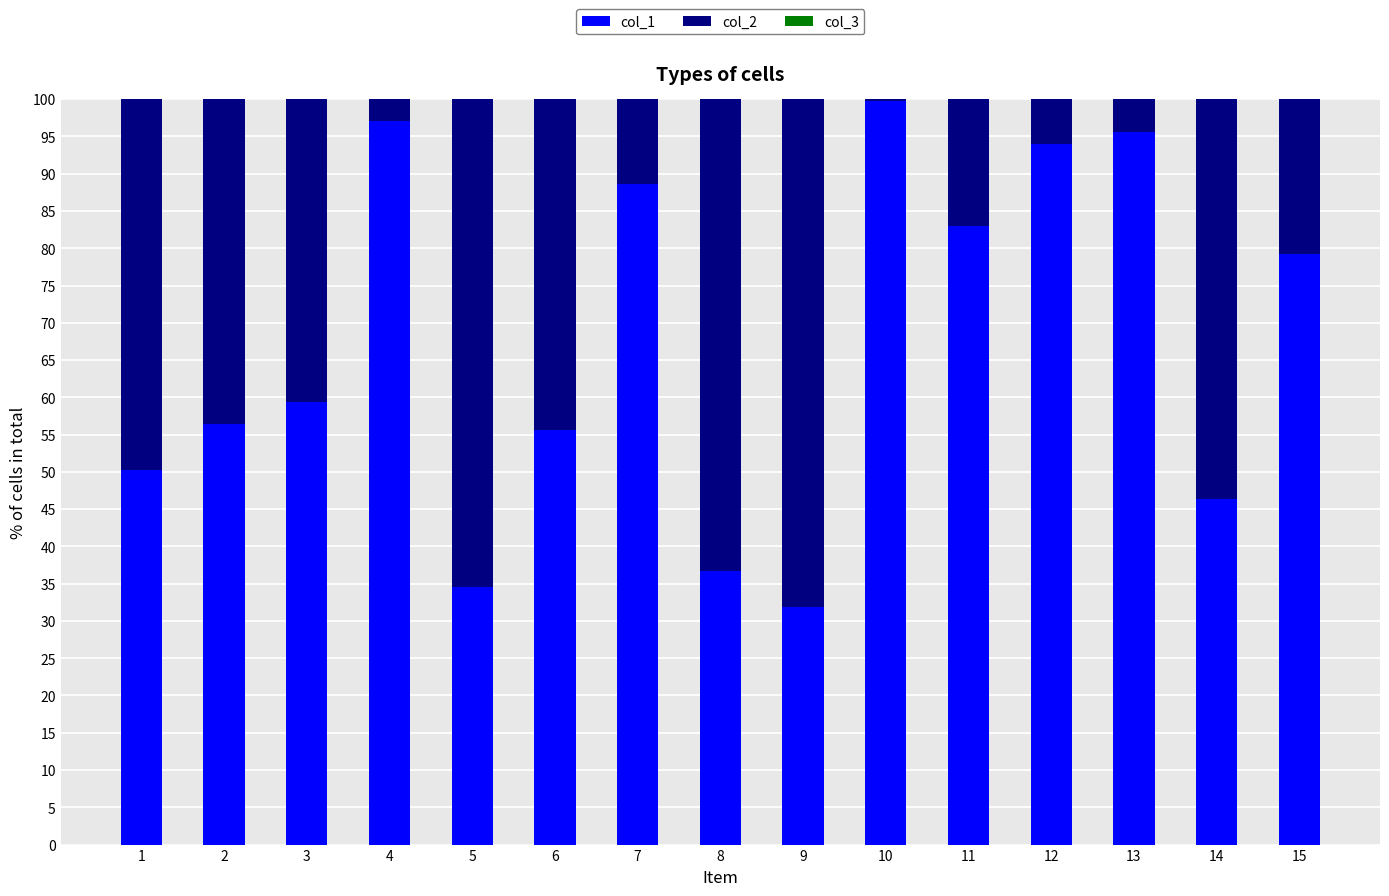

Are the bars horizontal?

No